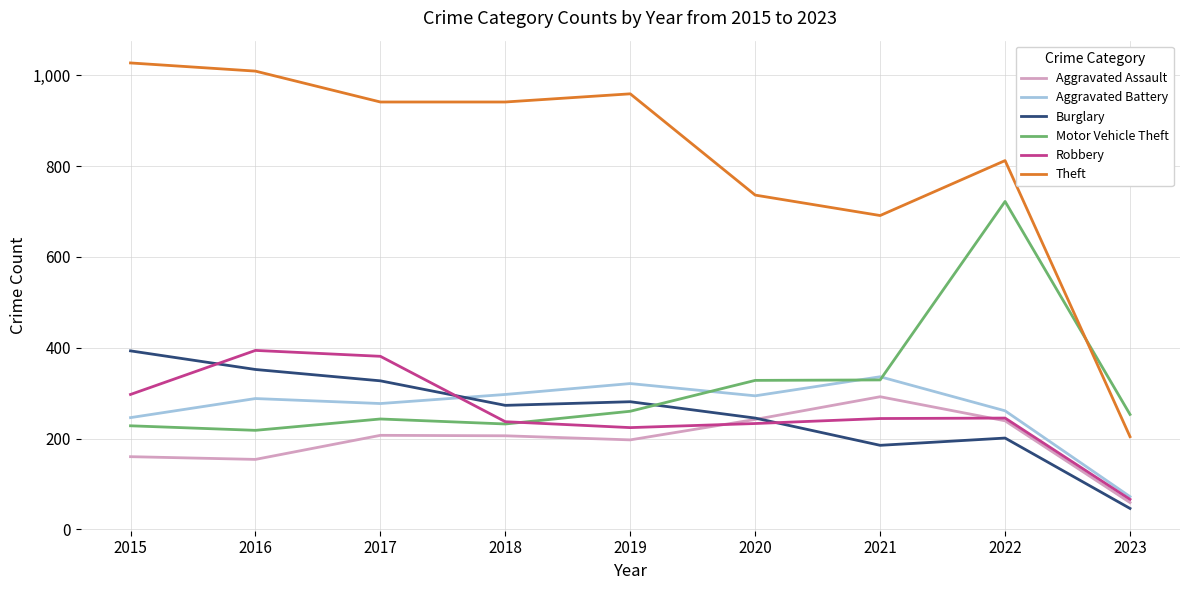

What is the spread (max minus min) of values at 2021?

506